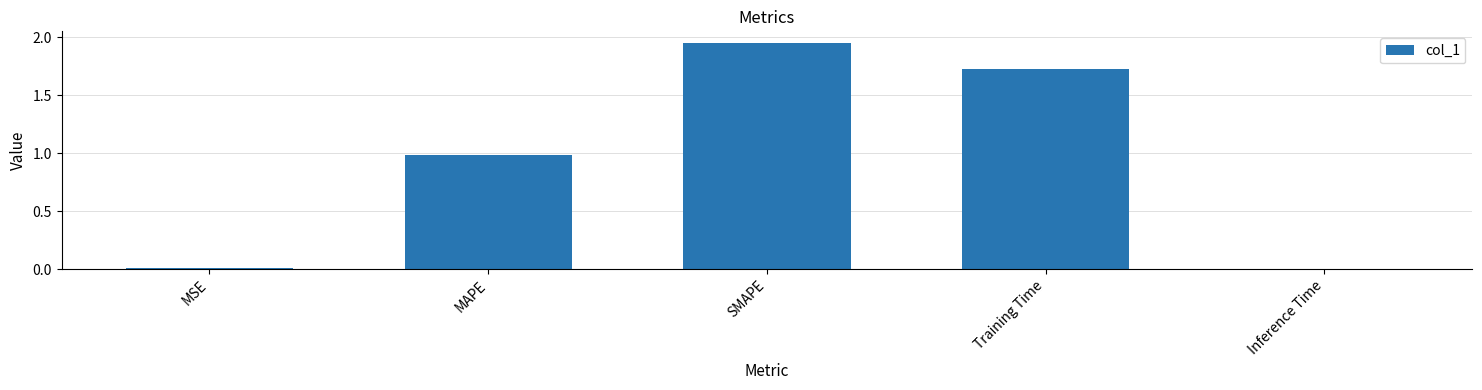

The value at Training Time is 1.1. True or false?

False